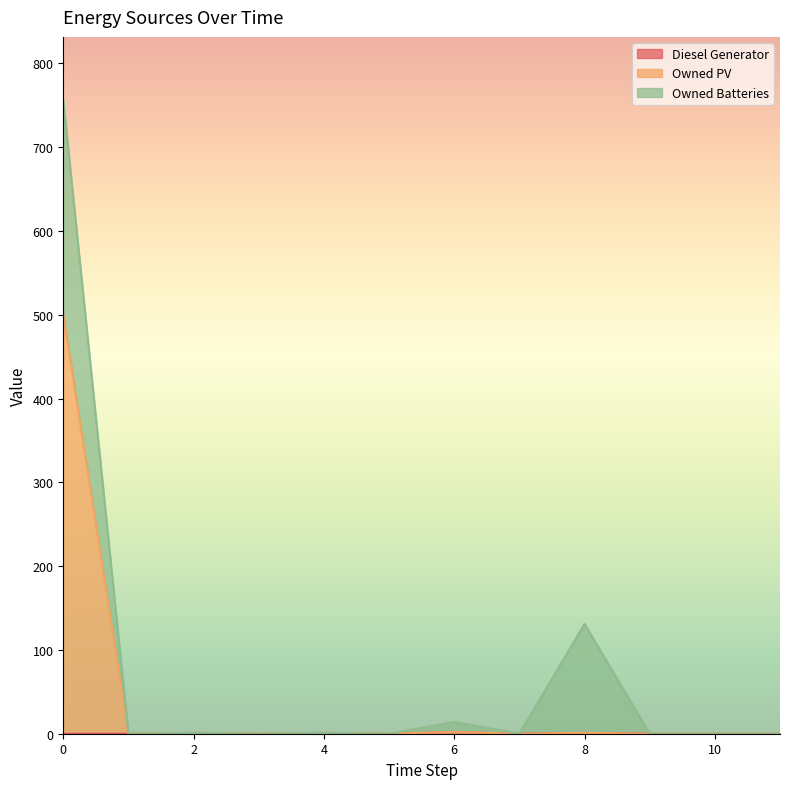

Does the chart have visible grid lines?

No